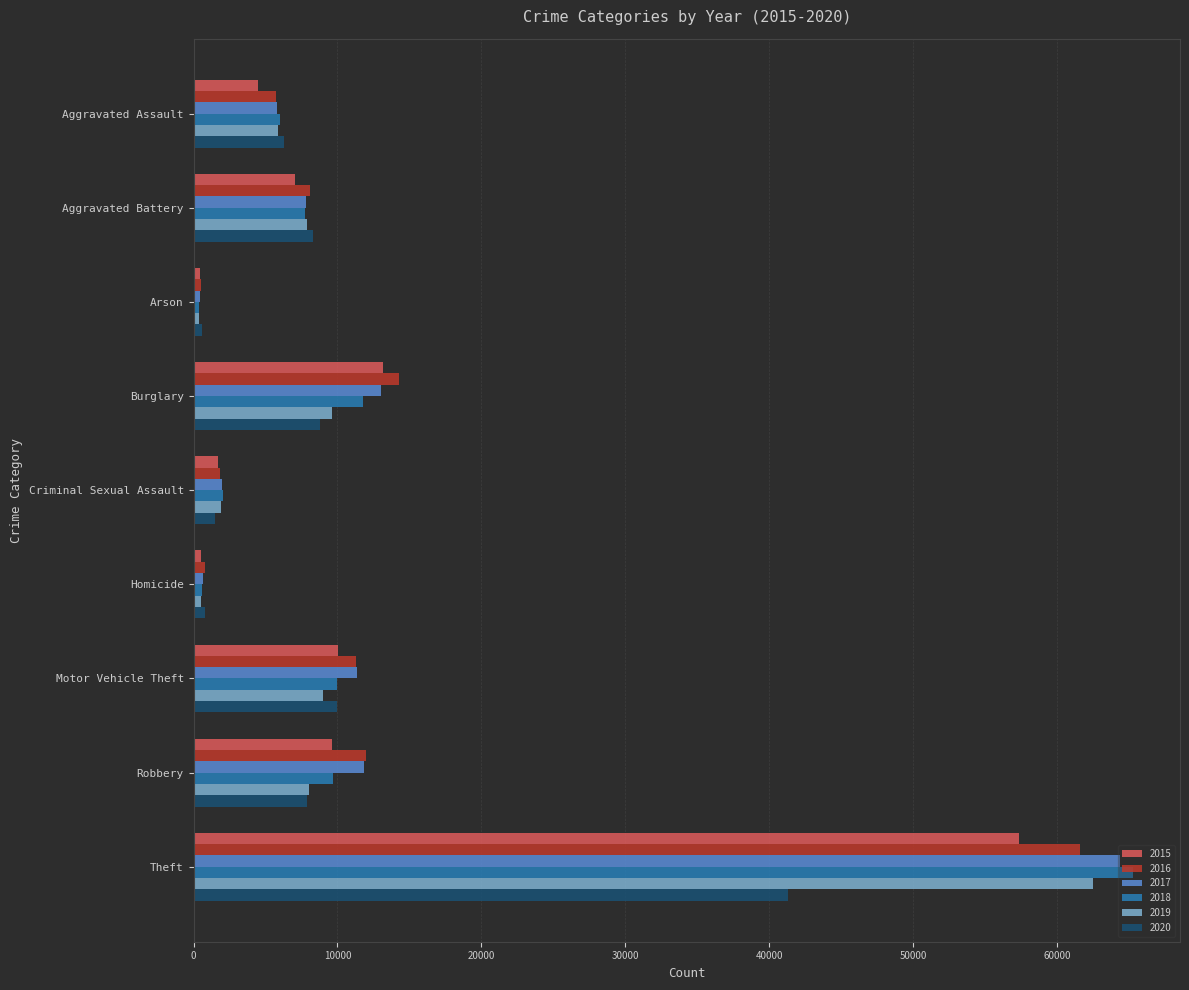

At which category is the sum across all series the highest?

Theft